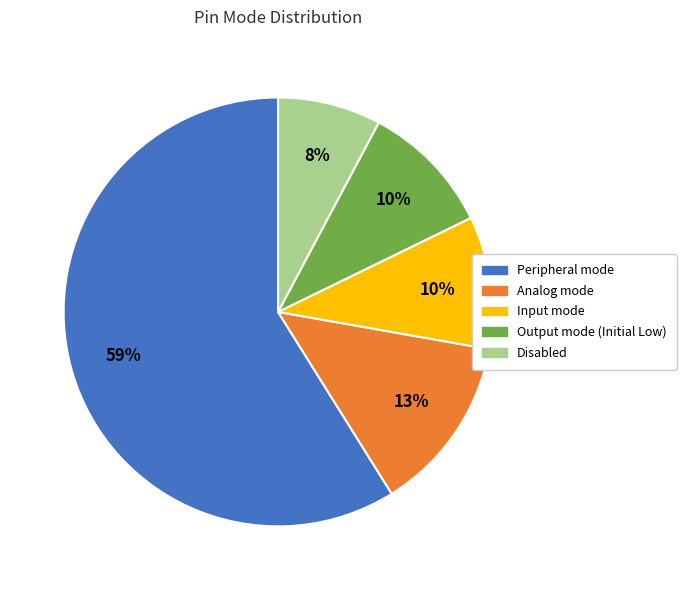

To the nearest percent, what portion does Analog mode represent?

13%